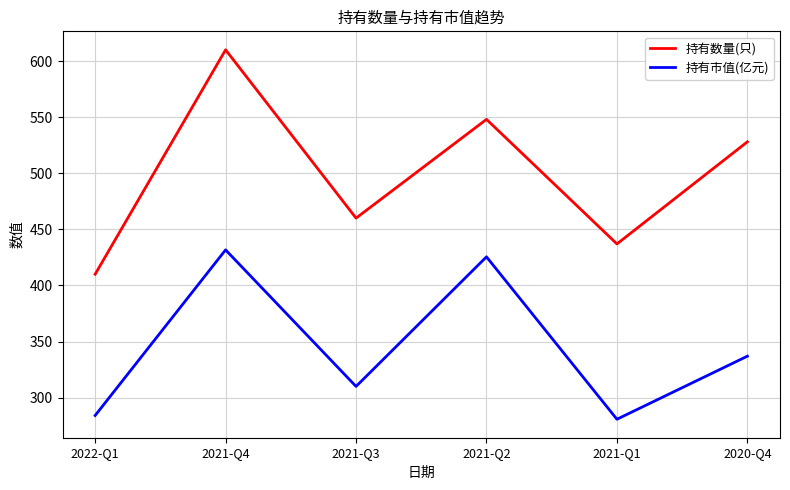

Reading left to right, transcribe all the data shown in this chart.

持有数量(只): 410.0	610.0	460.0	548.0	437.0	528.0
持有市值(亿元): 284.1	431.7	310.0	425.5	280.8	337.0